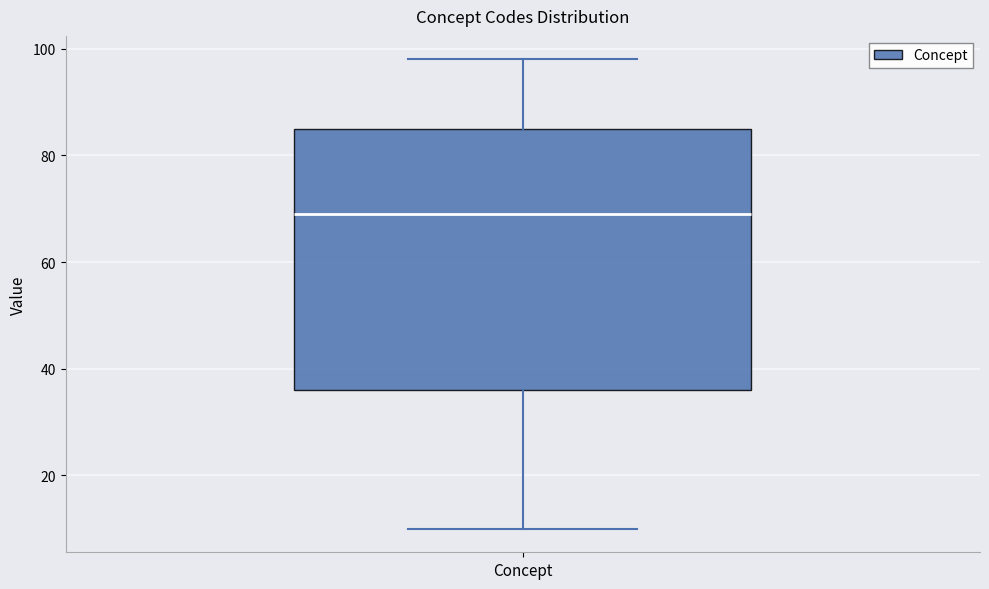

Read this box plot against the y-axis: the position of the median line, the range covered by the box, and the ends of both whiskers. The values are not printed on the chart, so give them approximately, as read against the axis.

median 70, box 36 to 86, whiskers 10 to 98